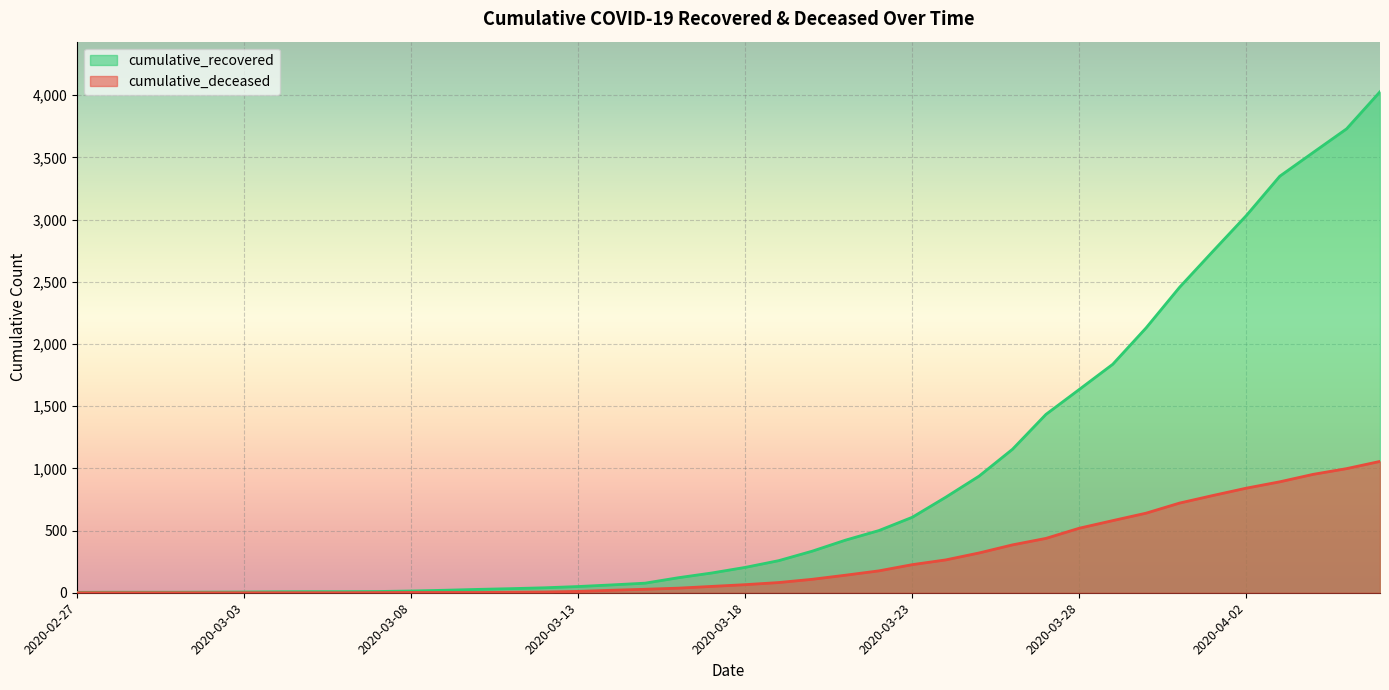

Count the number of data series in this chart.

2